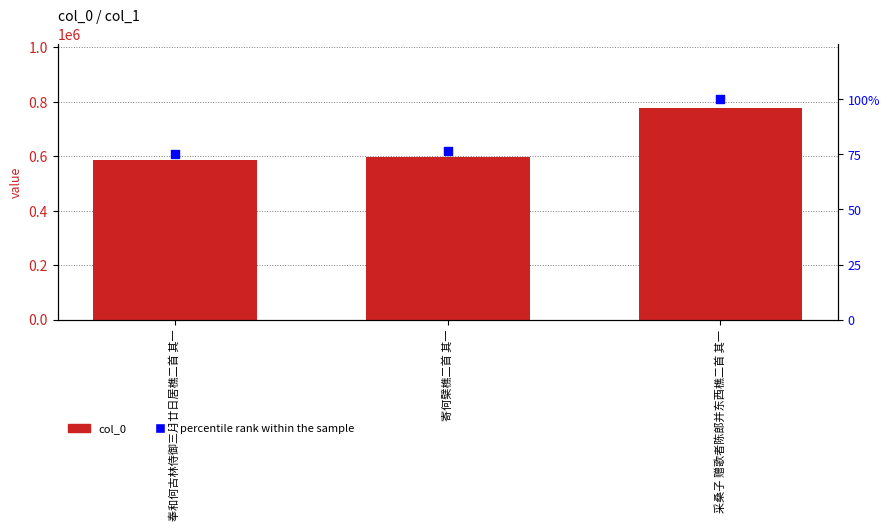

What is the total value across all series at 寄何檗樵二首 其一?

596469.6